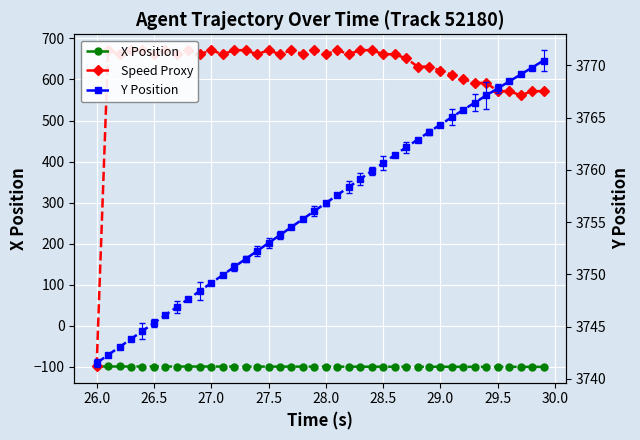

List the series in order of their peak value, lowest first.

X Position, Speed Proxy, Y Position